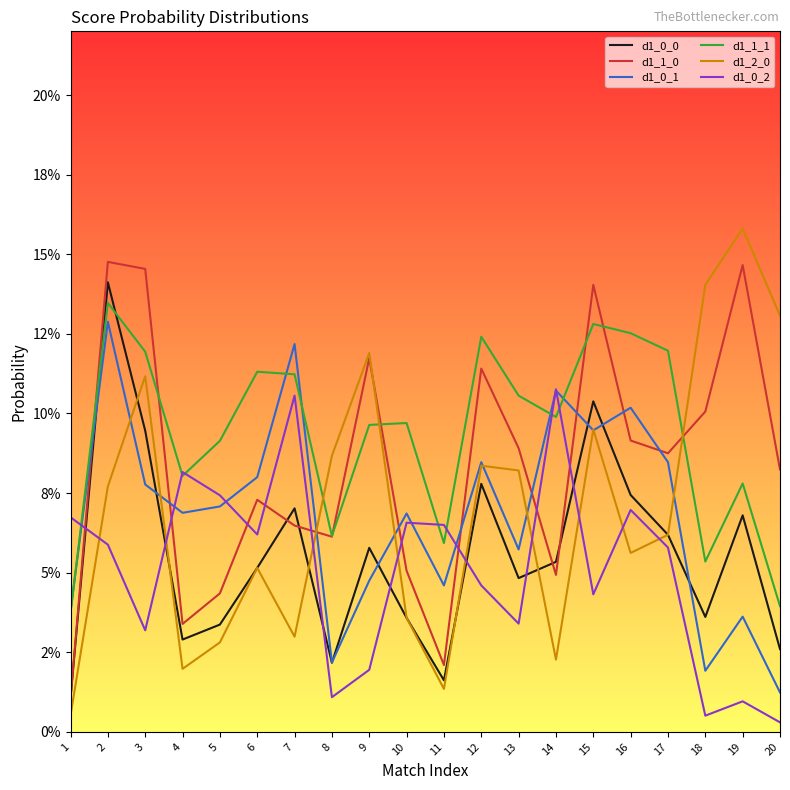

At which category is the sum across all series the highest?

2